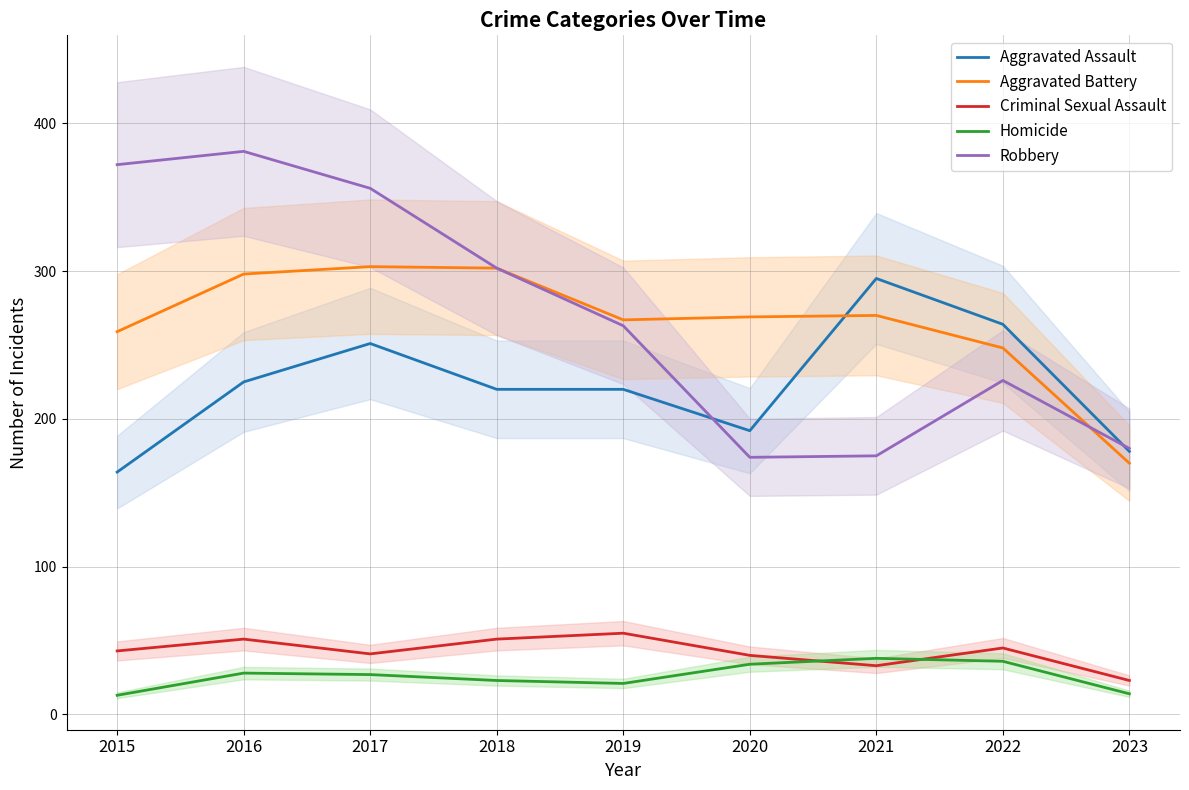

What is the sum of all Aggravated Assault values?

2009